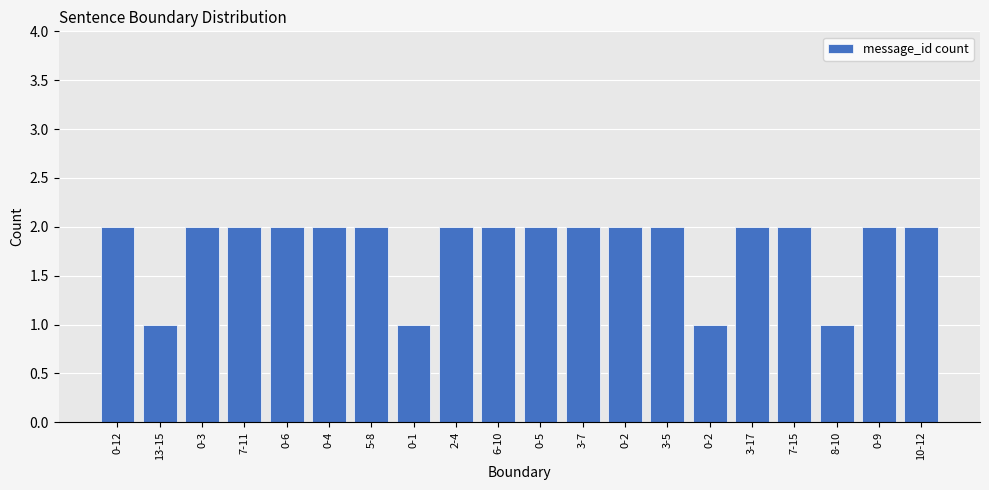

Count the number of data series in this chart.

1